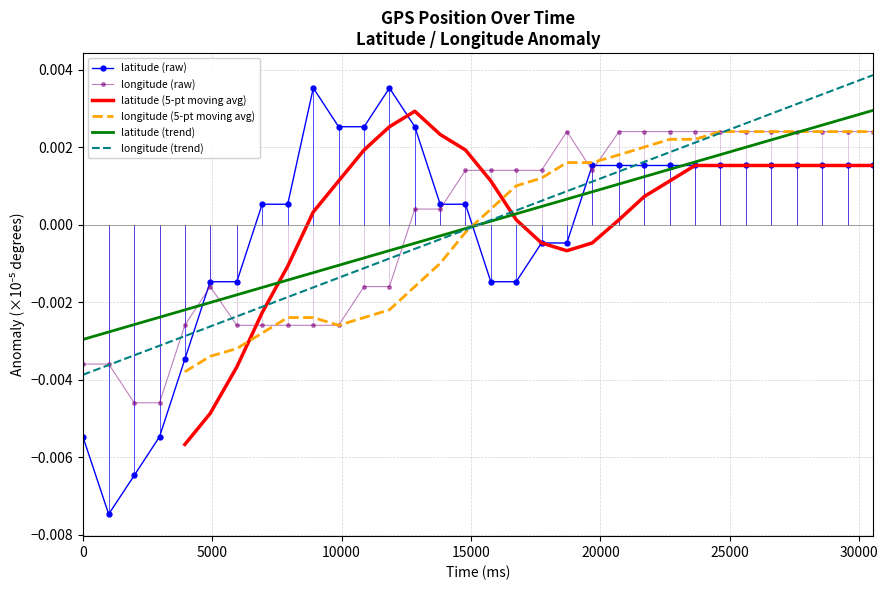

True or false: longitude (raw) and latitude (raw) cross at least once.

True